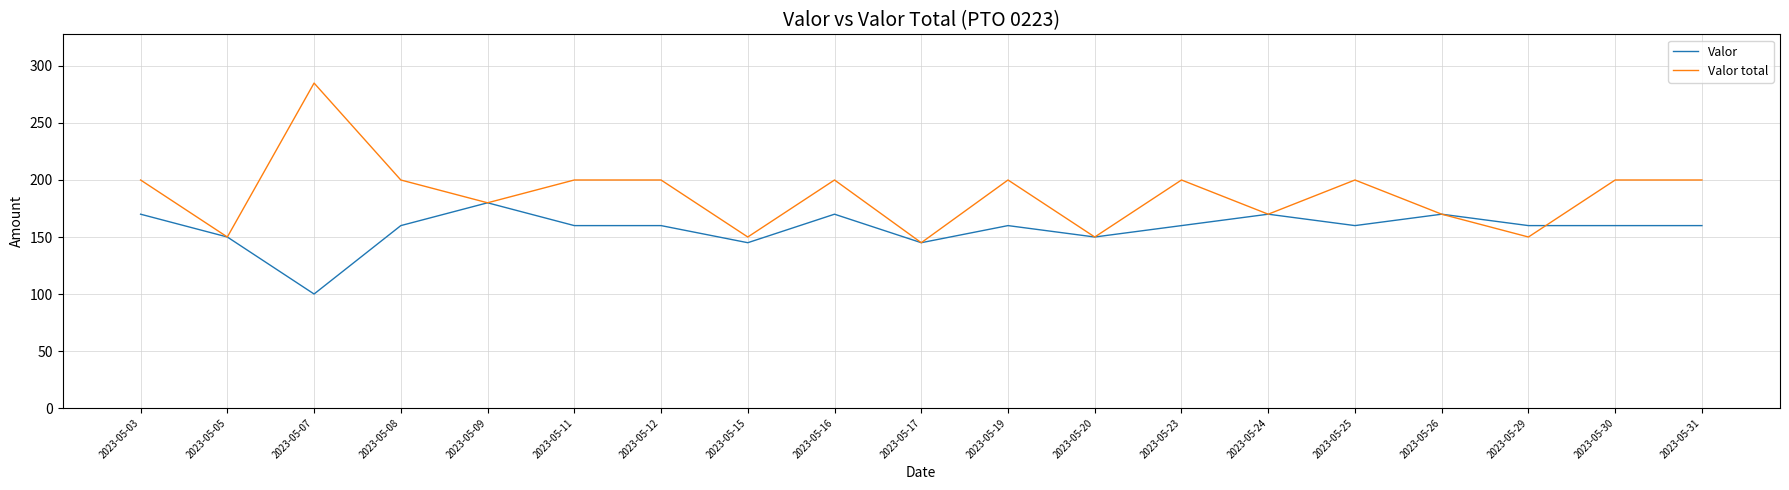

What is the approximate value of Valor total at 2023-05-24, to the nearest 50?

150